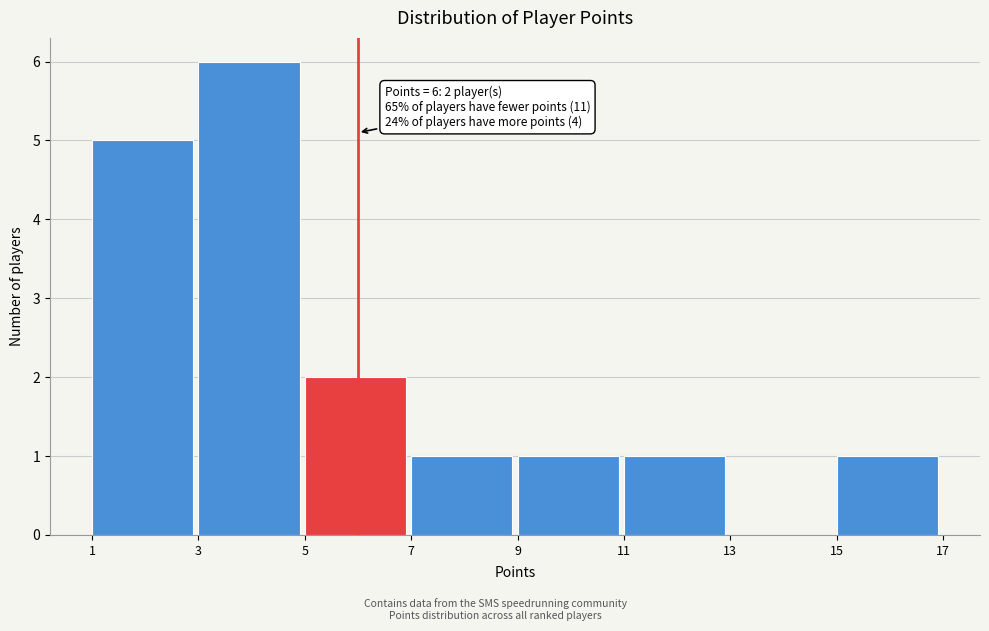

Which range on the x-axis has the tallest bar?

3 to 5